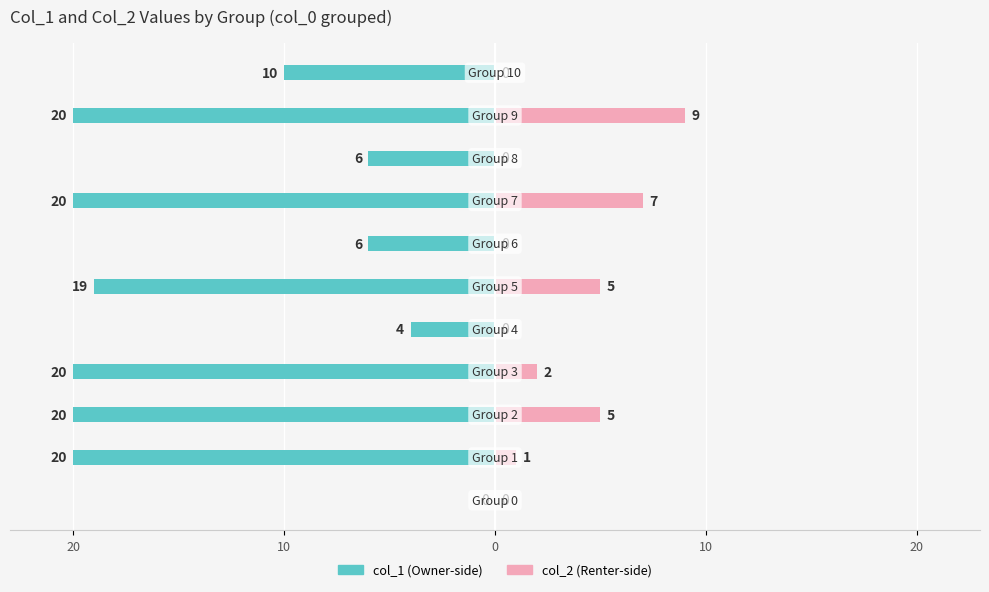

The col_1 series shows -8 at 5. True or false?

False